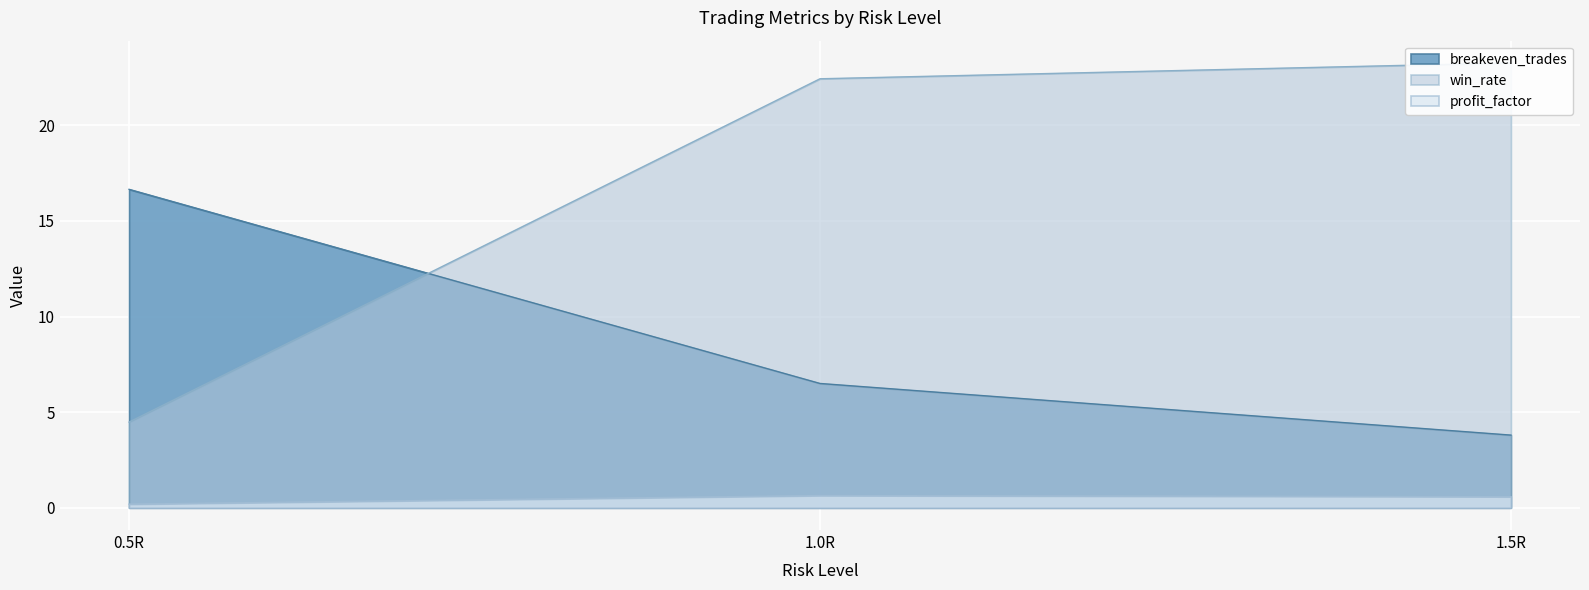

How many values in the breakeven_trades series are below 6?

1